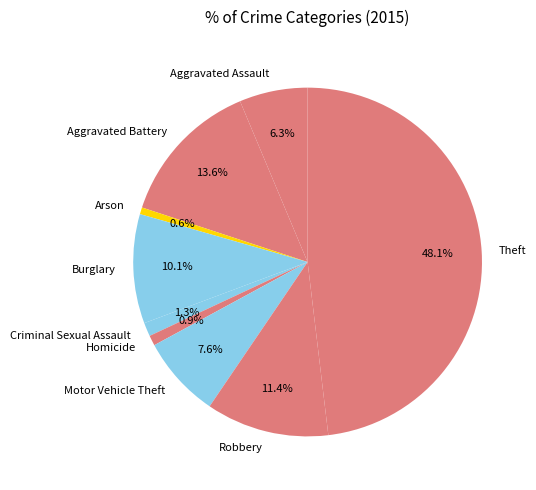

What percentage is the Criminal Sexual Assault slice, to the nearest percent?

1%